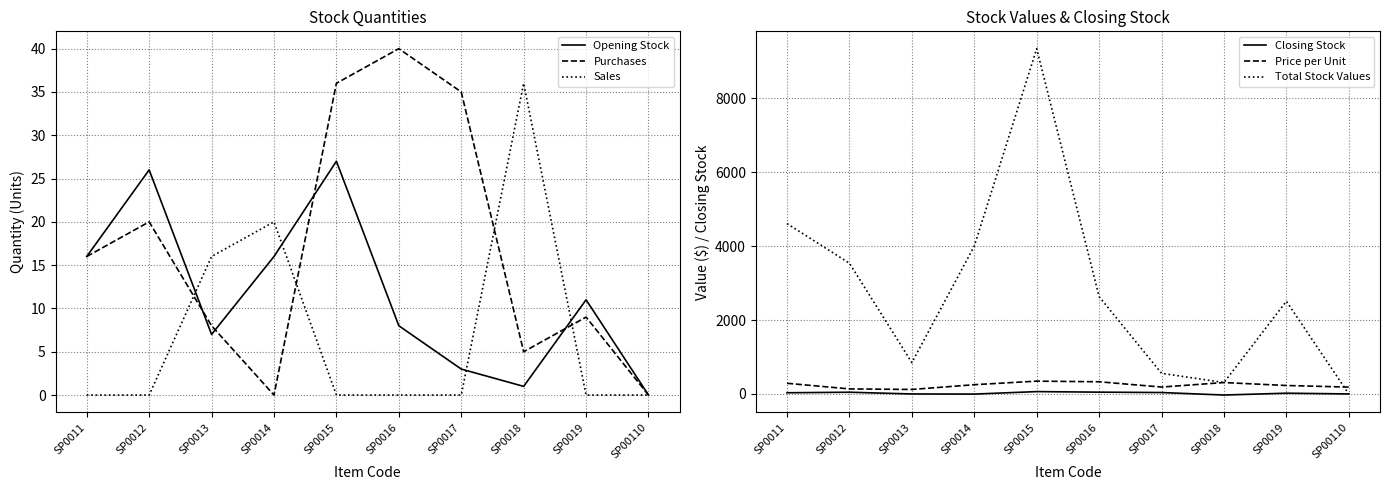

Which series has the largest total across all categories?

Total Stock Values